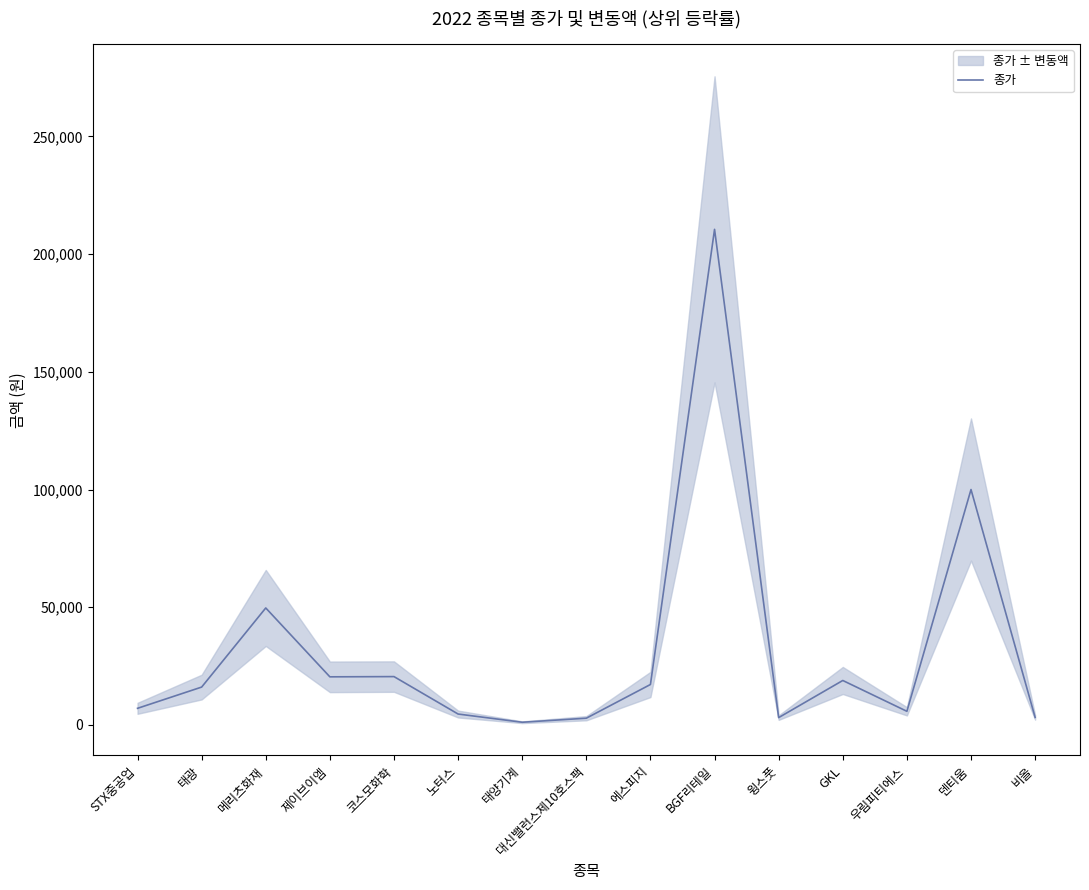

How many data points does each series have?

15